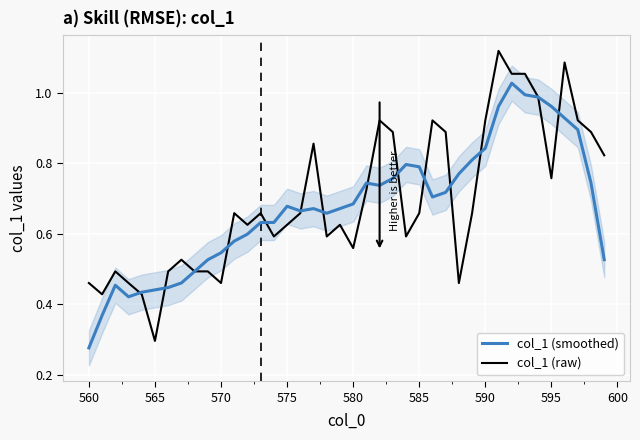

How many intersections are there between col_1 (raw) and col_1 (smoothed)?

13